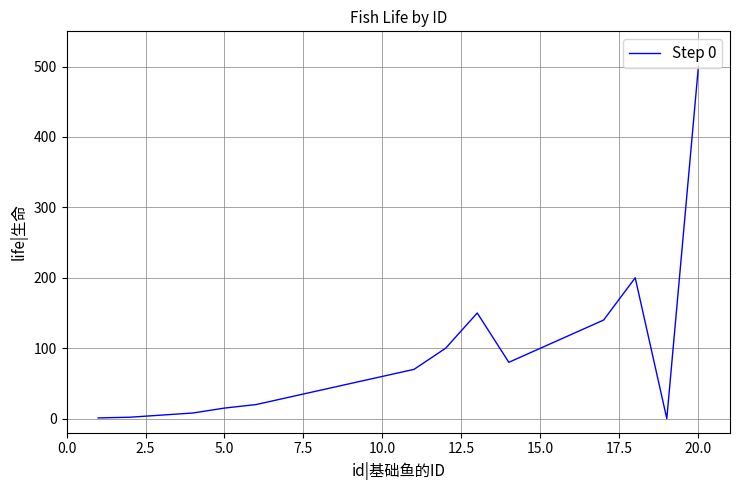

What is the difference between the maximum and minimum values?

500